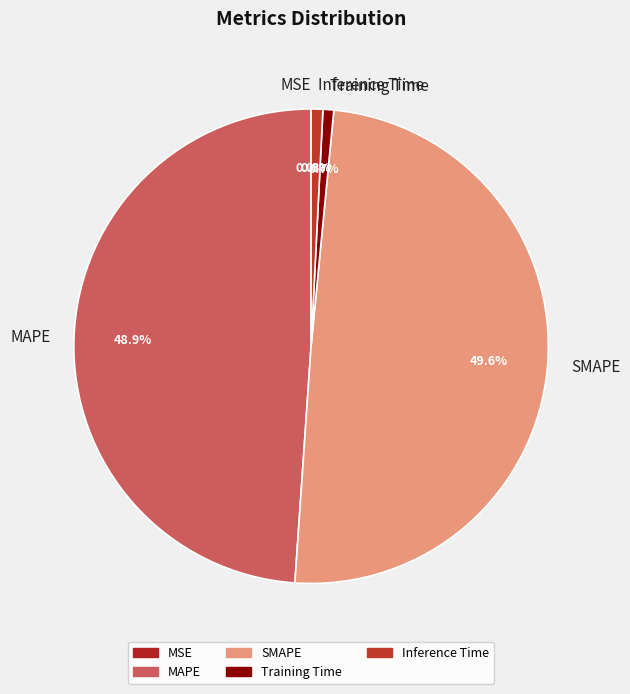

Is there any slice that represents more than half of the pie?

No